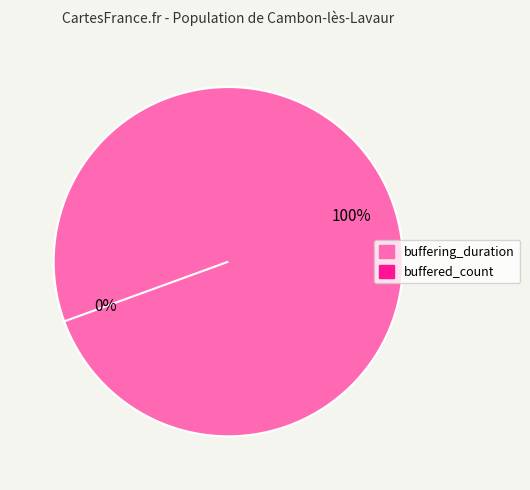

How many segments does this pie chart have?

2